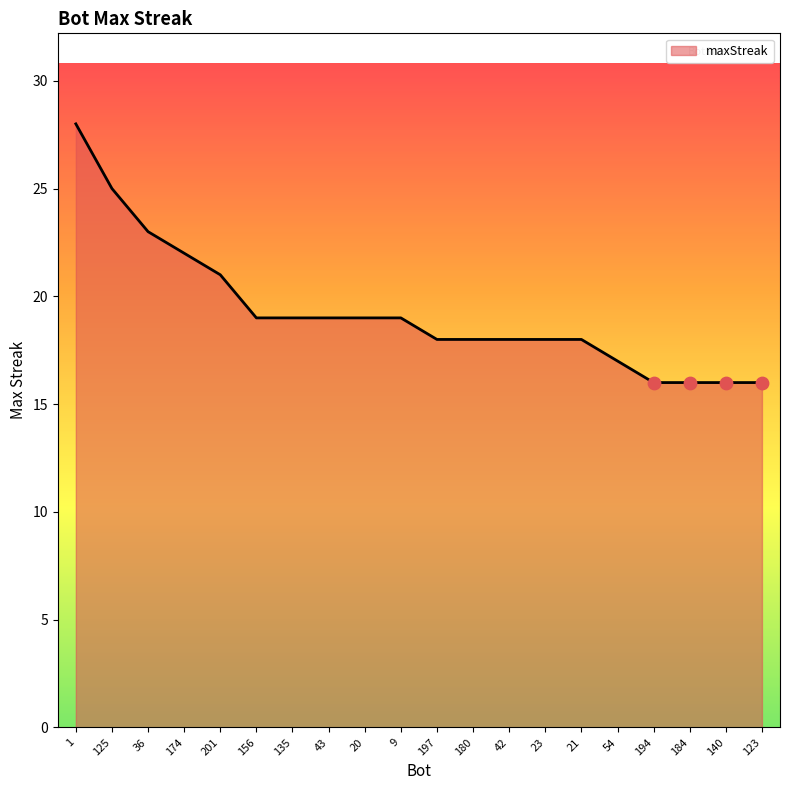

Which has a higher value, 20 or 140?

20